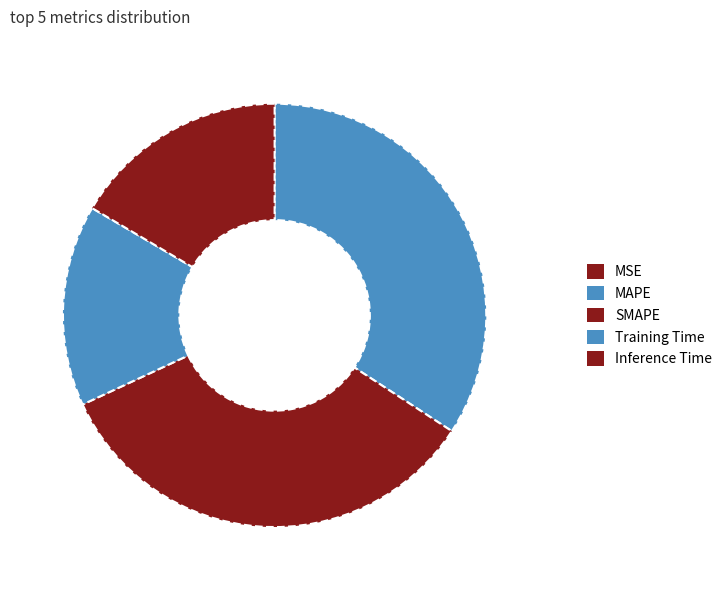

How many slices are in this pie chart?

5